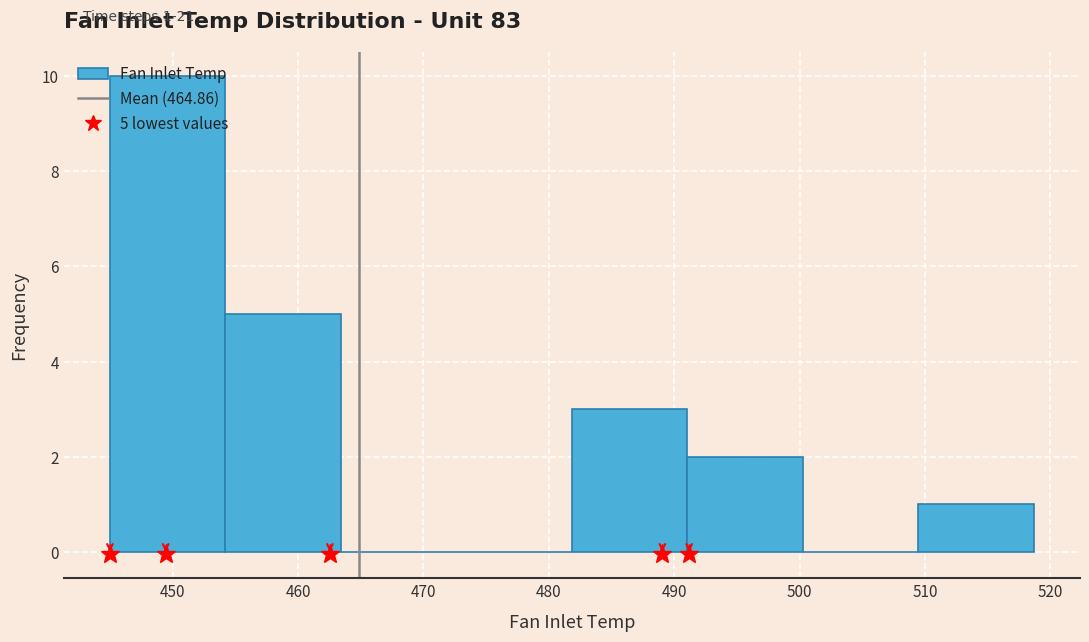

Over which range of the x-axis is the bar tallest?

445 to 454